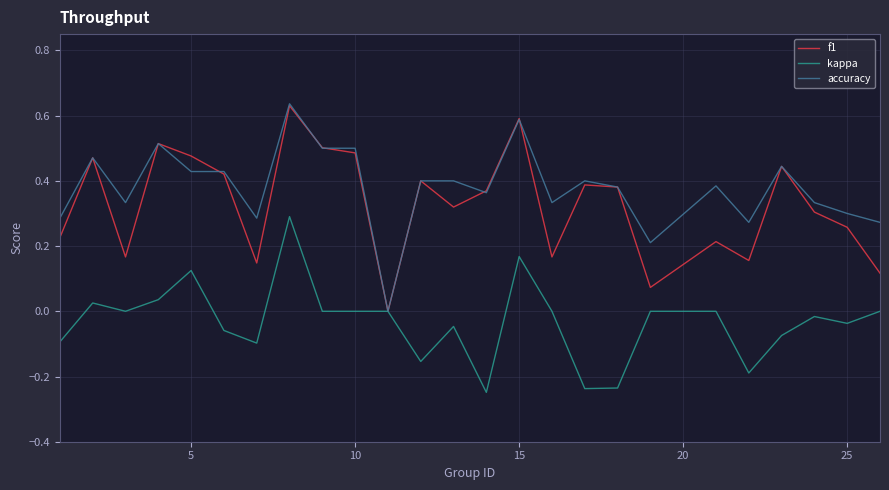

Does the chart have visible grid lines?

Yes